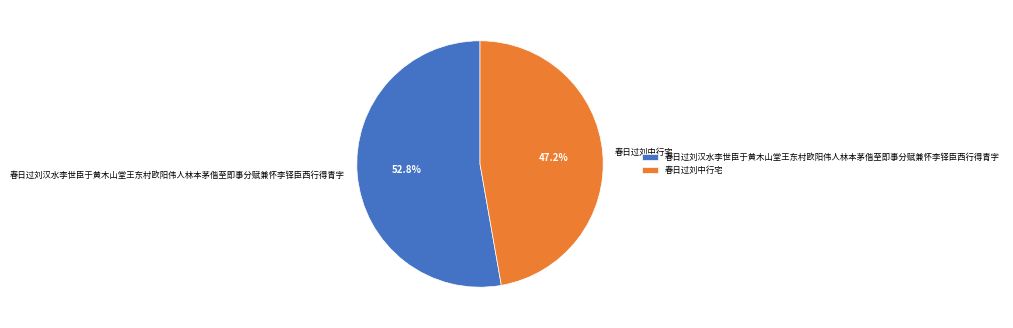

Which slice is the largest?

春日过刘汉水李世臣于黄木山堂王东村欧阳伟人林本茅偕至即事分赋兼怀李铎臣西行得青字